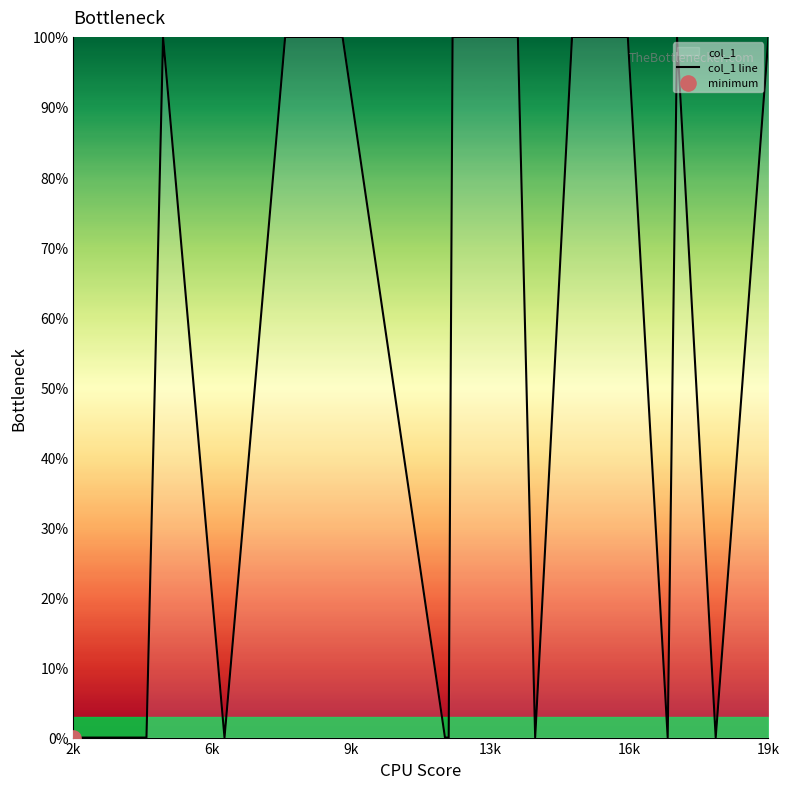

What is the maximum value shown in the chart?

100.0